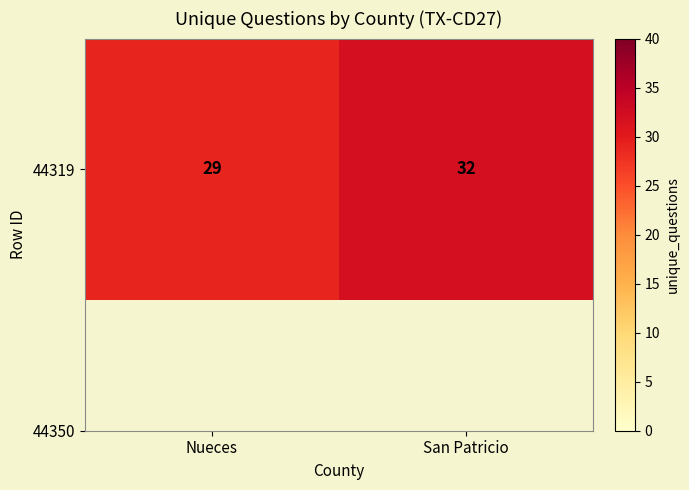

Between San Patricio and Nueces, which is larger?

San Patricio